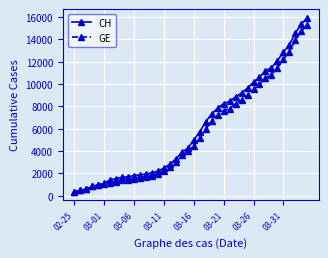

What is the minimum value for CH?

375